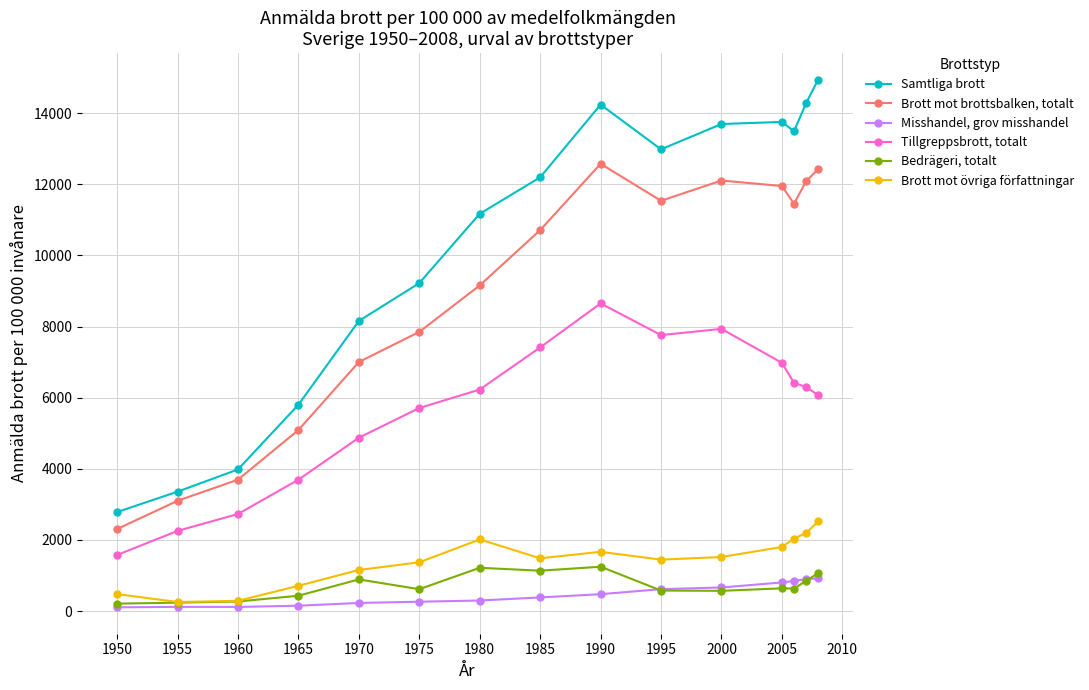

How many interior local peaks does the Brott mot brottsbalken, totalt series have?

2